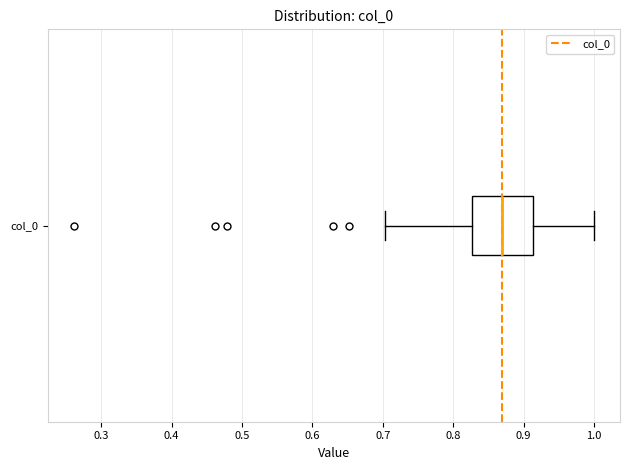

Read this box plot against the x-axis: the position of the median line, the range covered by the box, and the ends of both whiskers. The values are not printed on the chart, so give them approximately, as read against the axis.

median 0.87, box 0.83 to 0.91, whiskers 0.70 to 1.00